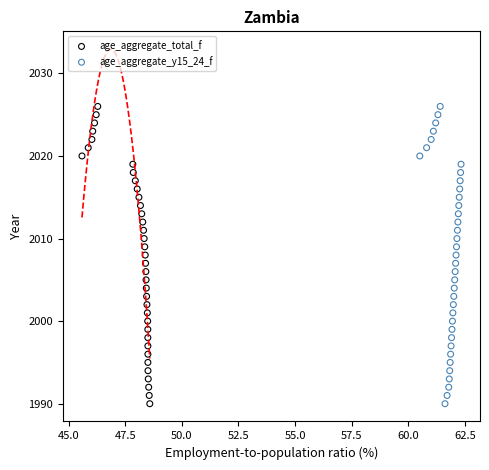

What are all the series names shown in the legend?

age_aggregate_total_f, age_aggregate_y15_24_f